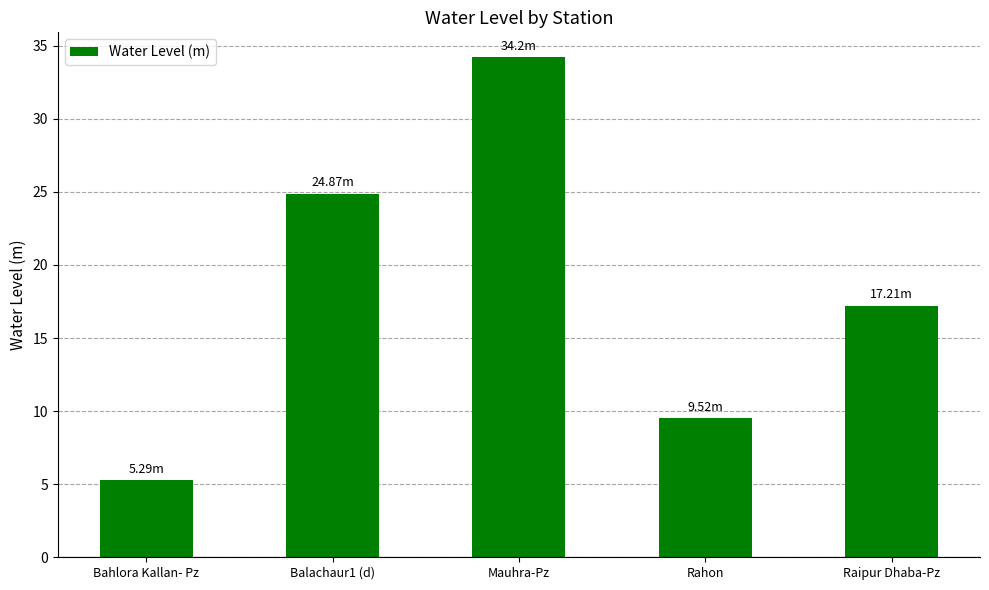

What is the change in value from Balachaur1 (d) to Mauhra-Pz?

+9.3